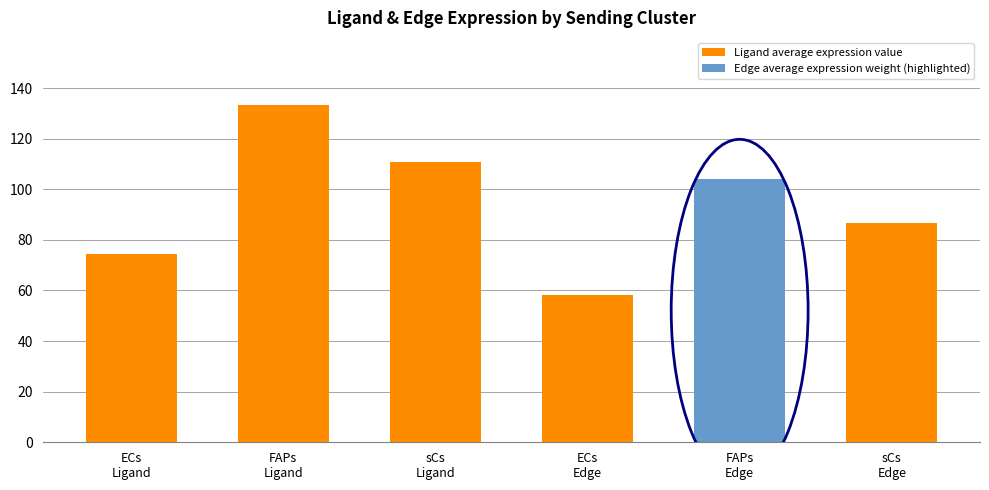

Which label corresponds to the largest value in the chart?

FAPs
Ligand